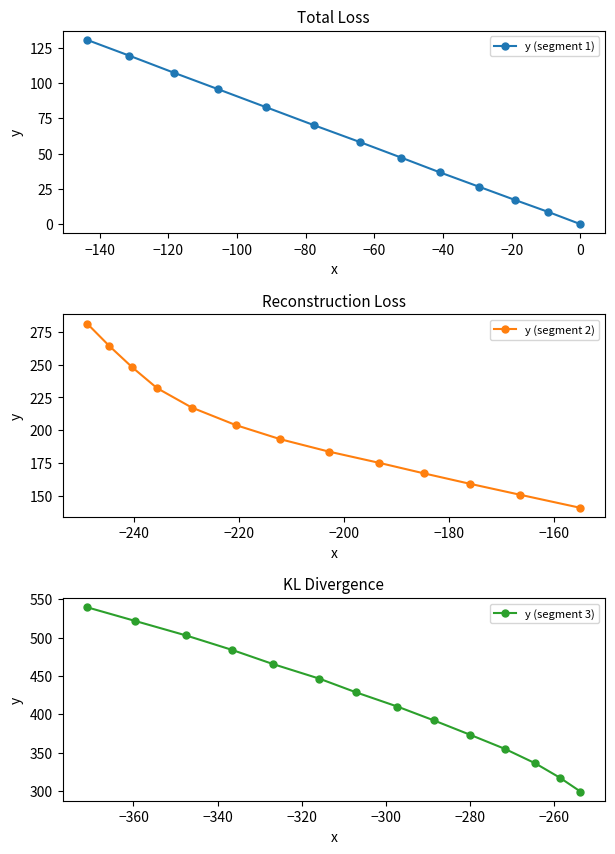

How many data points are above 203?

20